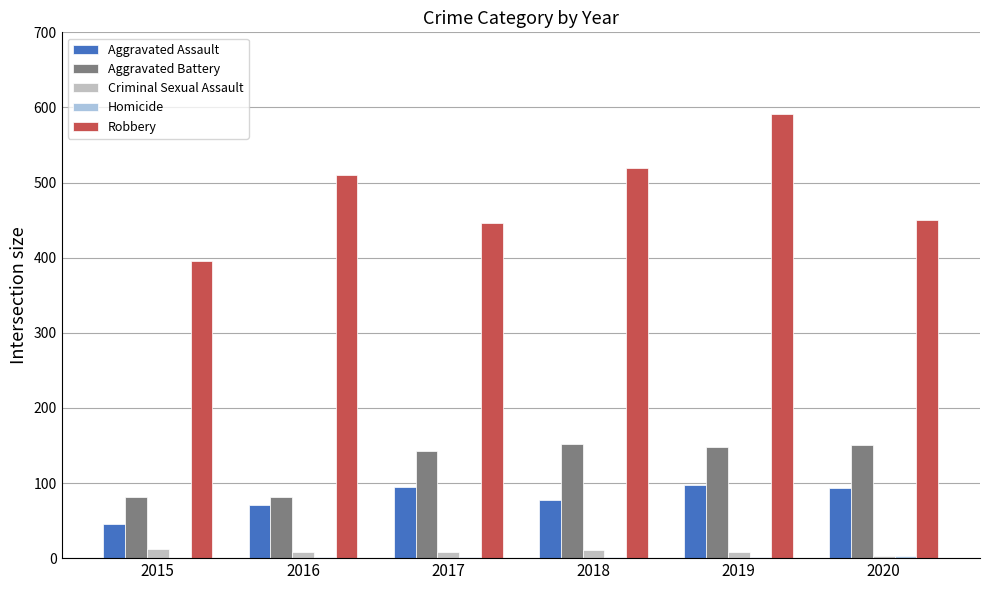

True or false: Criminal Sexual Assault has a value of 11 at 2018.

True